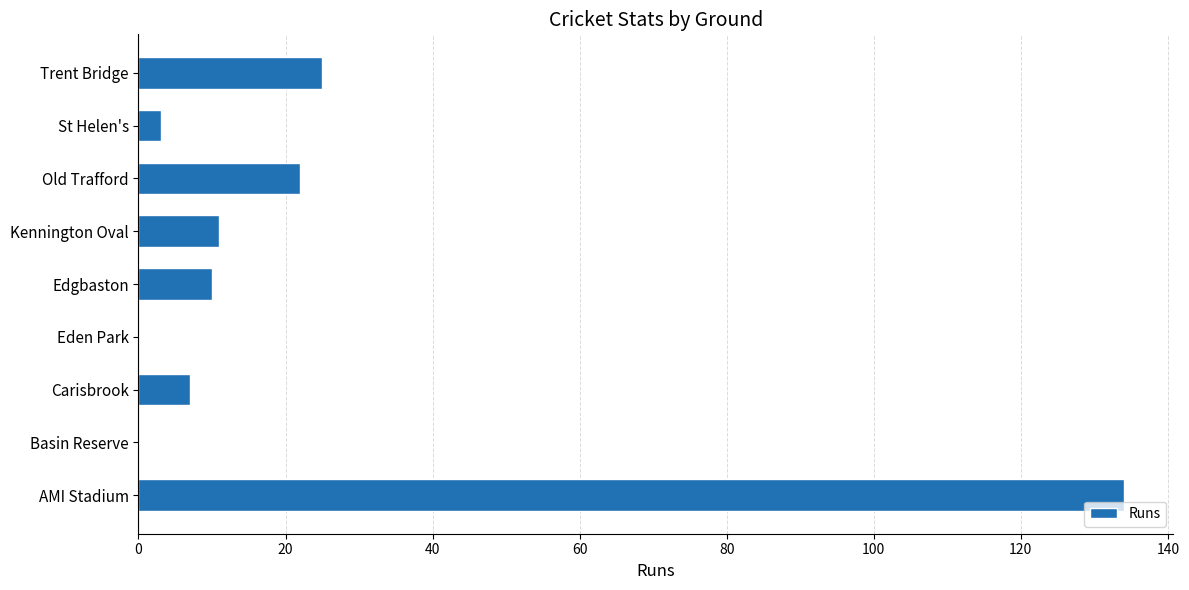

What is the sum of all values?

212